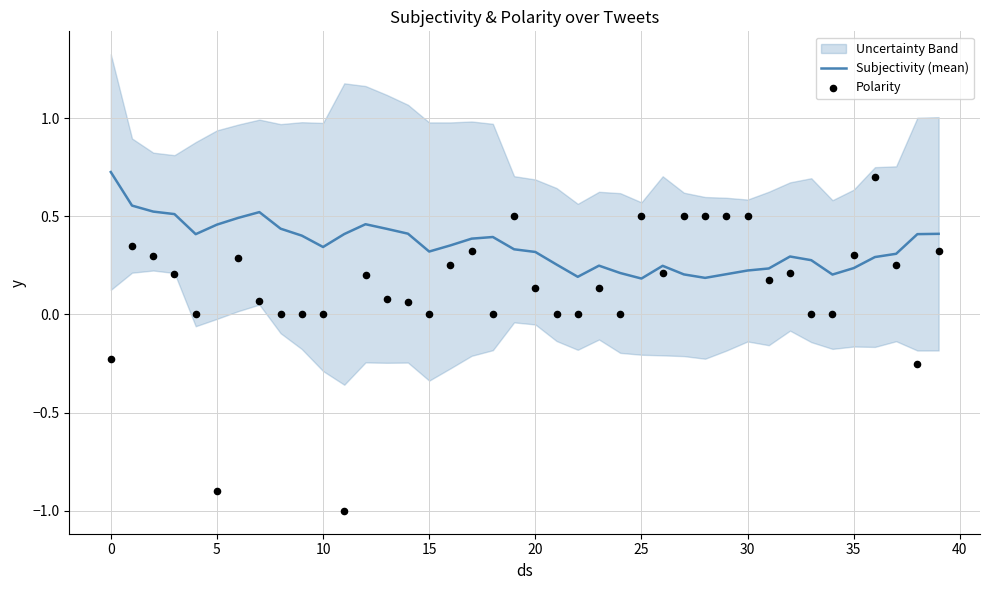

At how many categories does at least one series exceed 0?

40